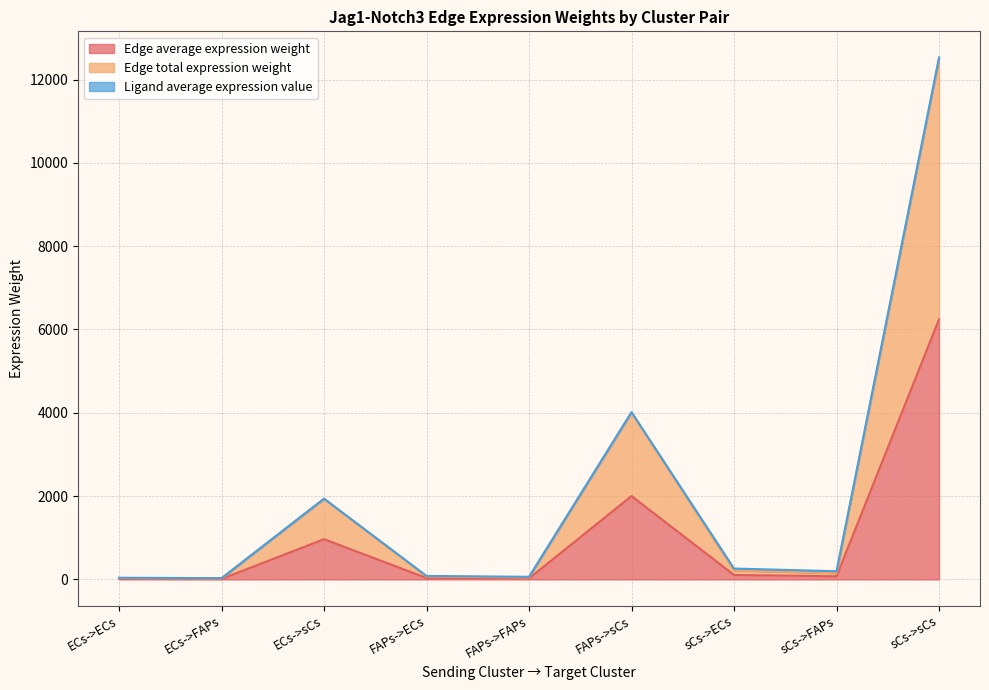

Does the chart have visible grid lines?

Yes